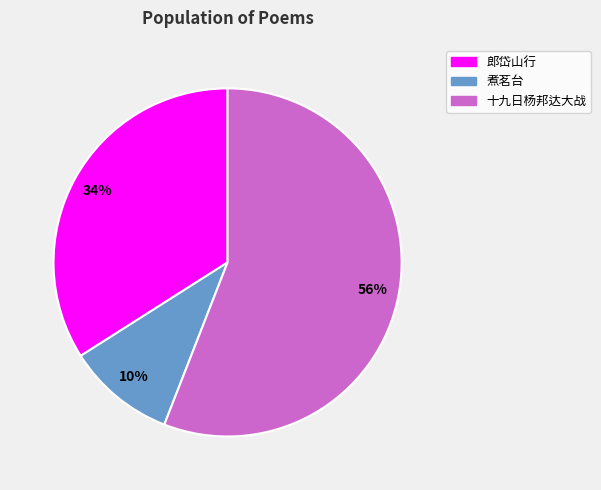

To the nearest percent, what is the average slice percentage?

33%